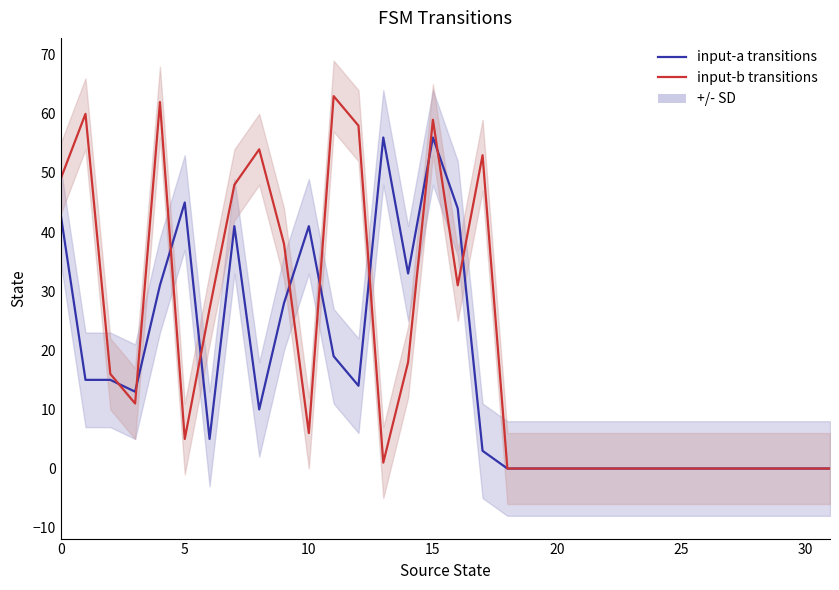

How many values in input-b transitions are above zero?

18